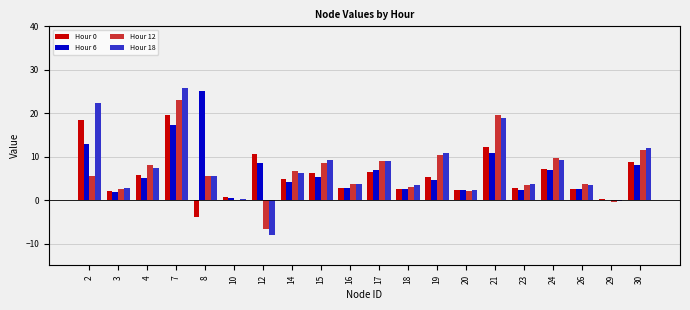

What is the total value across all series at 15?

29.3